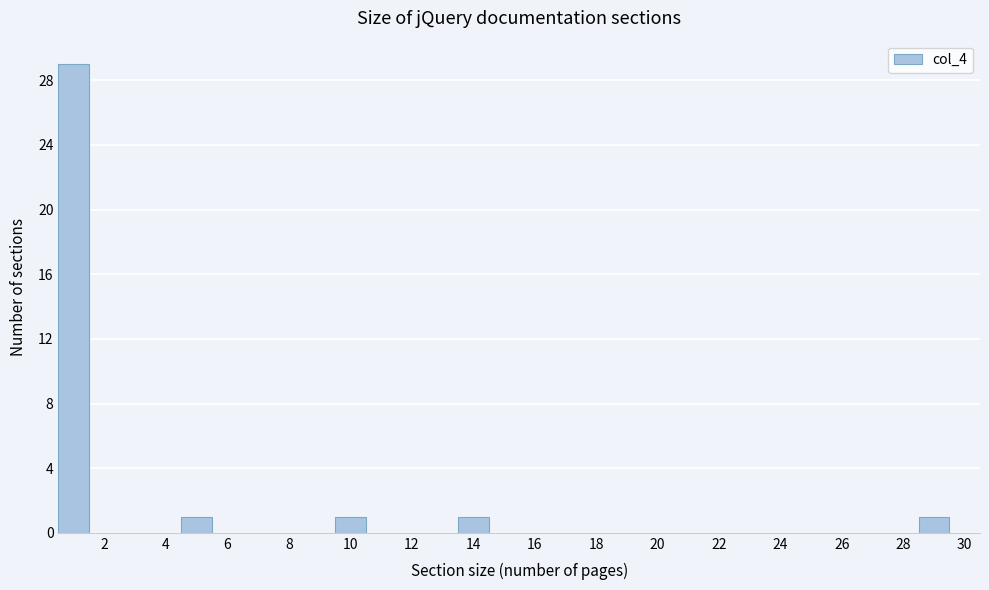

What is the height of the bar covering 28.5 to 29.5 on the x-axis? Neither the bar edges nor the heights are printed on the chart, so give them approximately, as read against the axes.

1